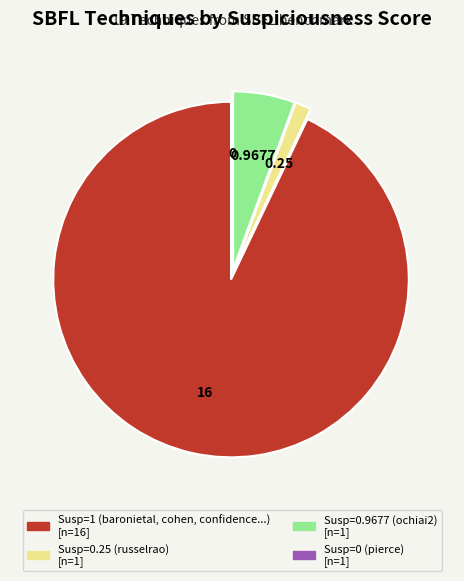

Between Susp=1 (baronietal, cohen, confidence...) [n=16] and Susp=0.25 (russelrao) [n=1], which is larger?

Susp=1 (baronietal, cohen, confidence...) [n=16]